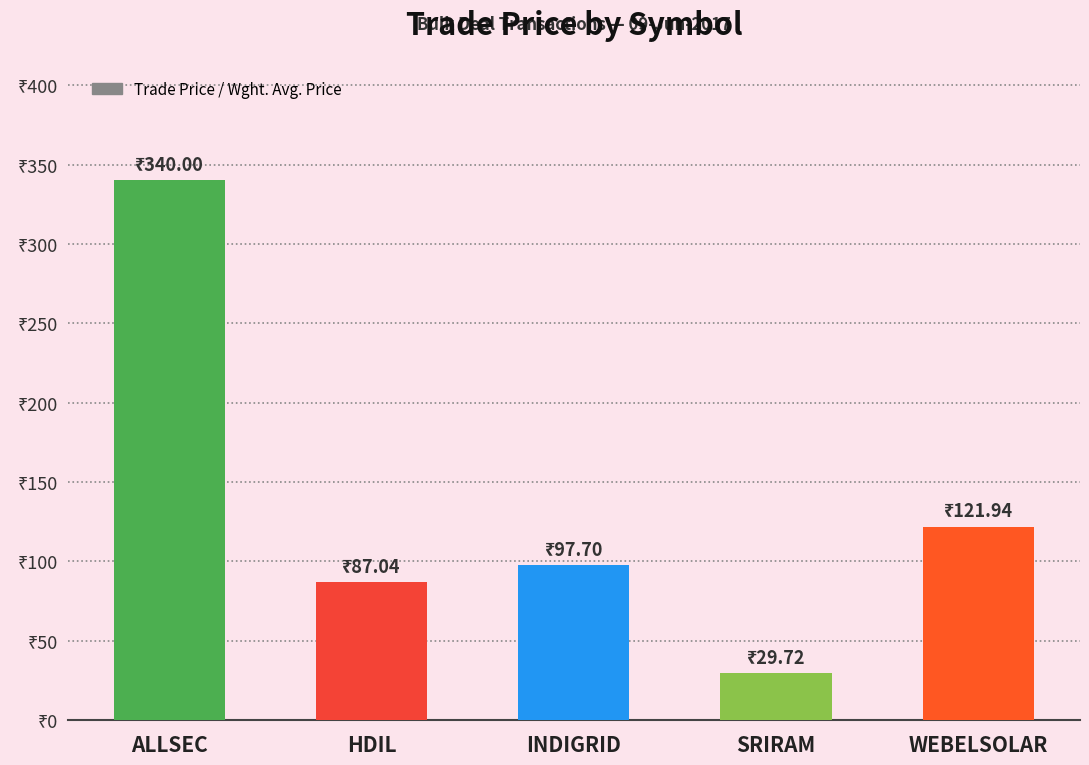

The value at ALLSEC is 340.0. True or false?

True